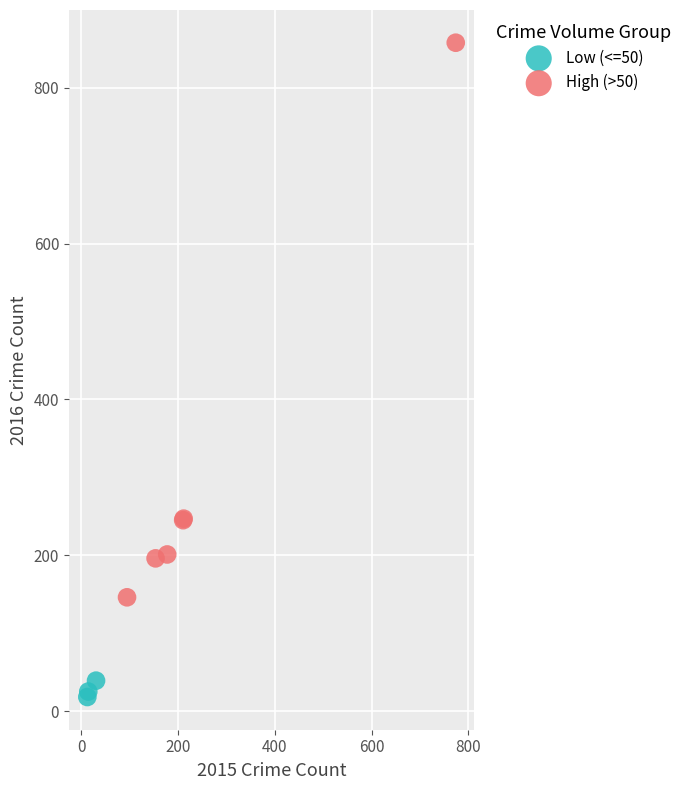

Which series contains the highest Y value?

High (>50)